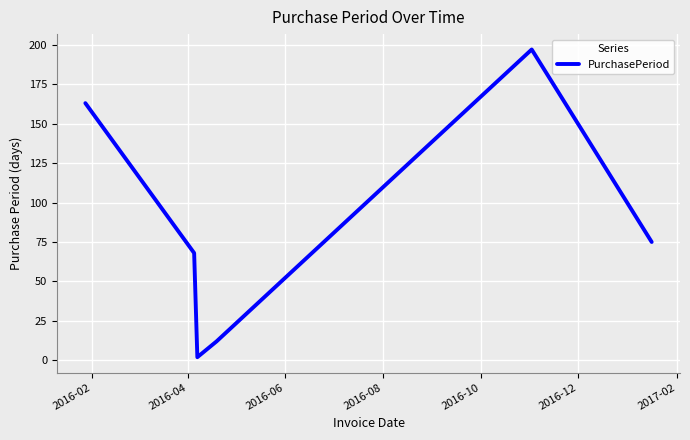

What is the greatest value displayed?

197